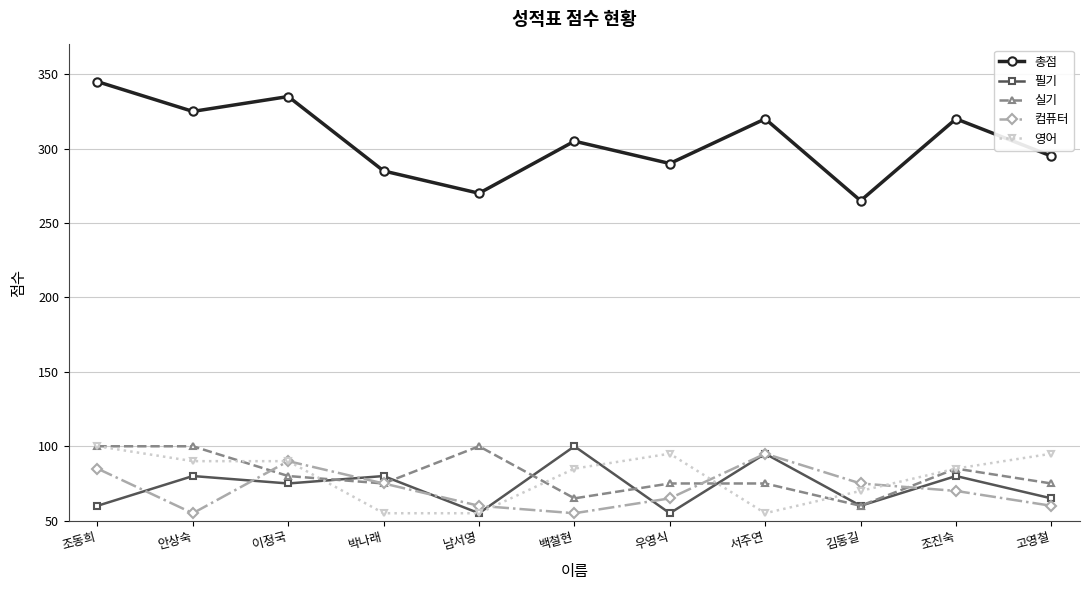

What is the minimum value for 실기?

60